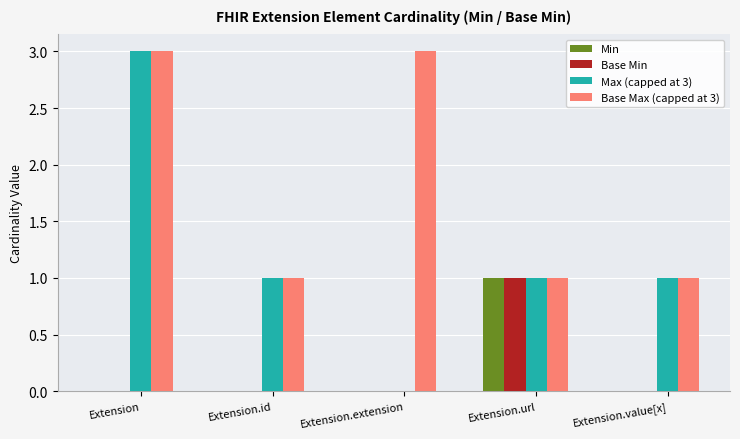

Are the bars grouped side by side (vs. stacked)?

Yes